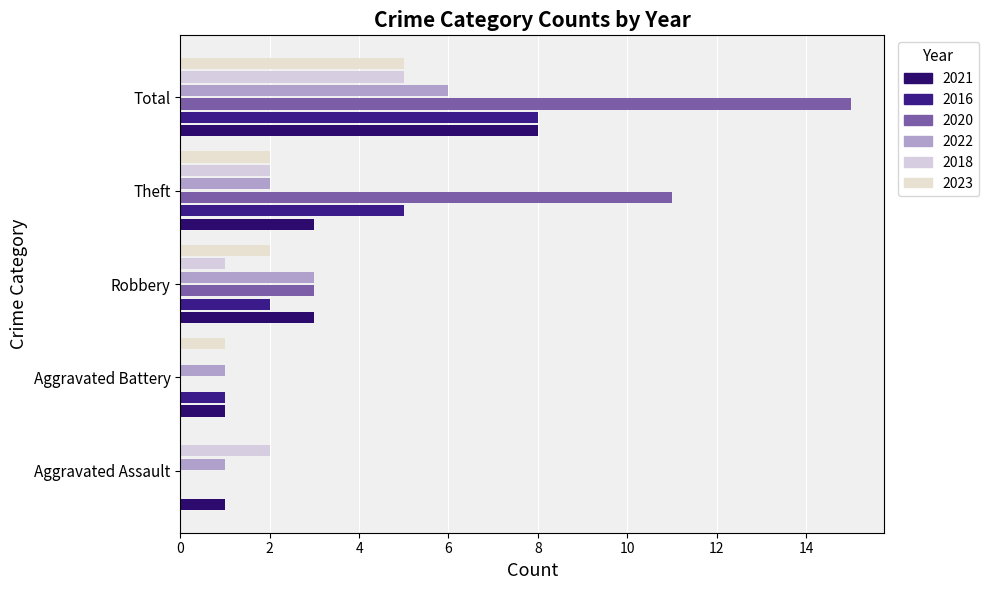

Is it true that 2023 equals 5 at Total?

True